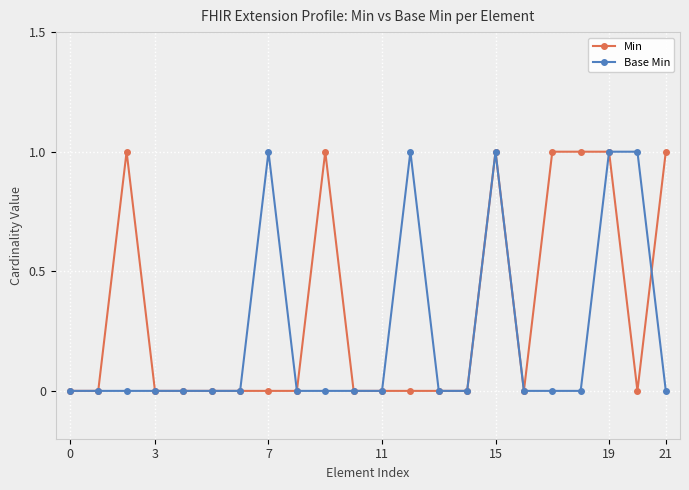

List the series in order of their overall mean, highest first.

Min, Base Min